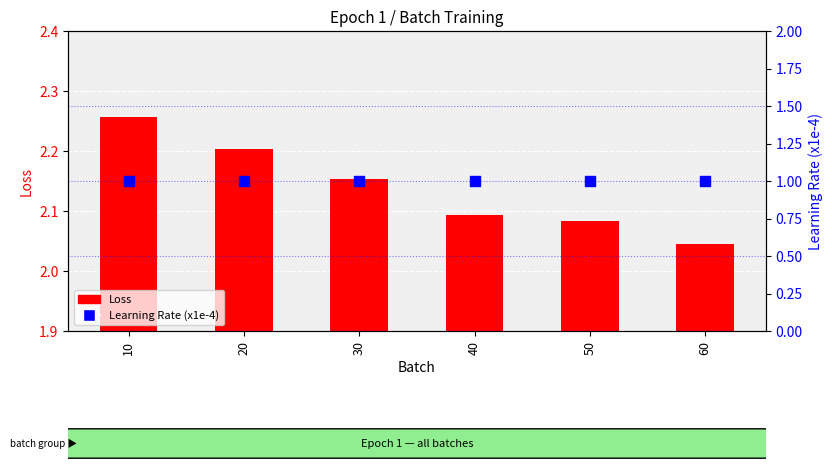

Which series contains the lowest Y value?

Learning Rate (x1e-4)